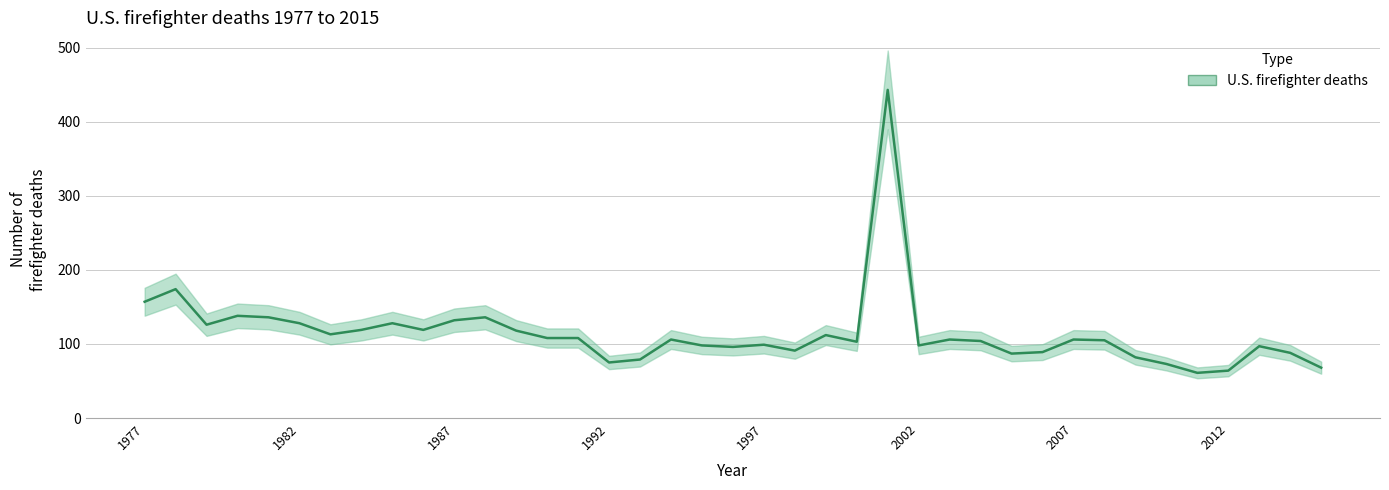

What is the maximum value shown in the chart?

443